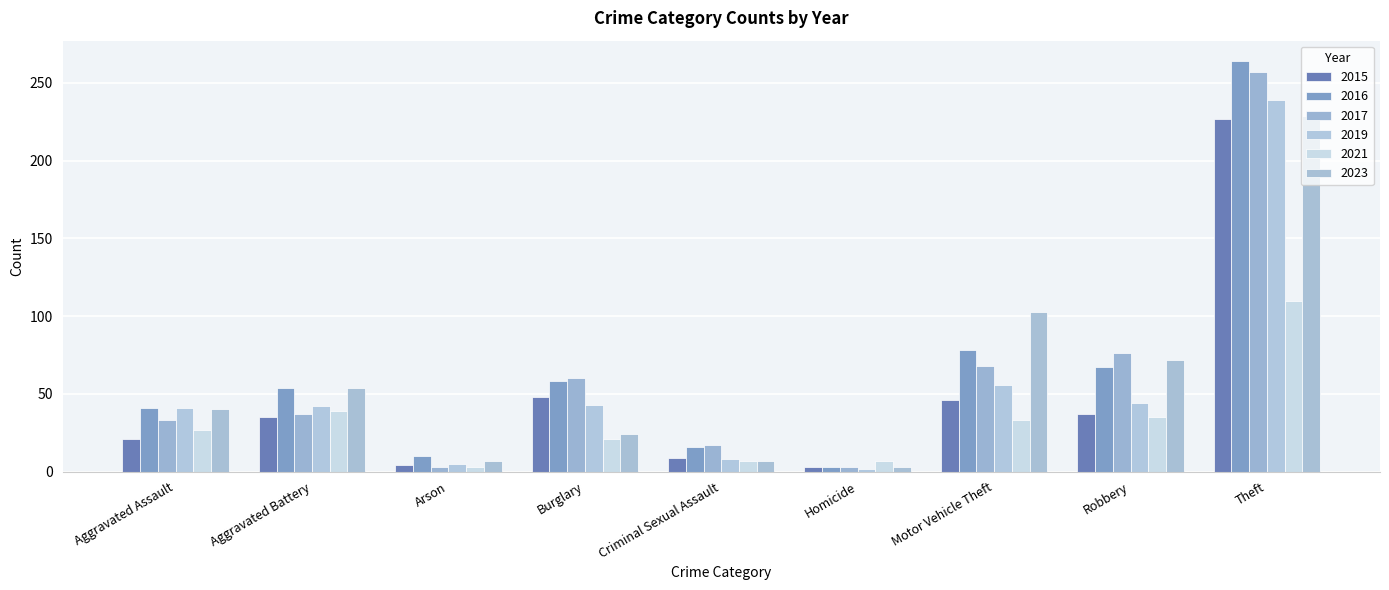

At which label does 2016 reach its minimum?

Homicide